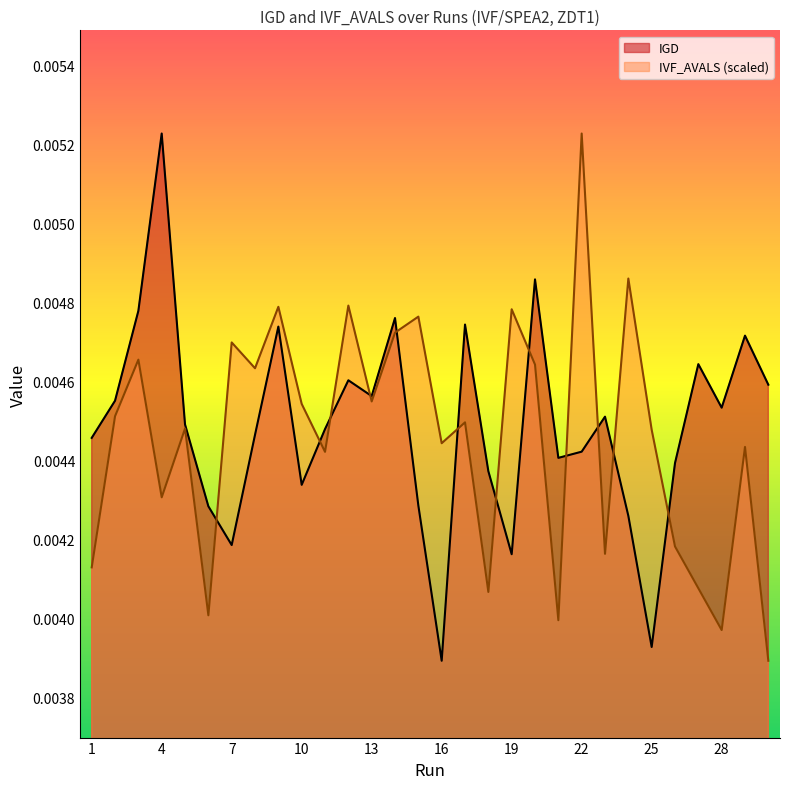

The IGD series shows 0.0 at 2. True or false?

False